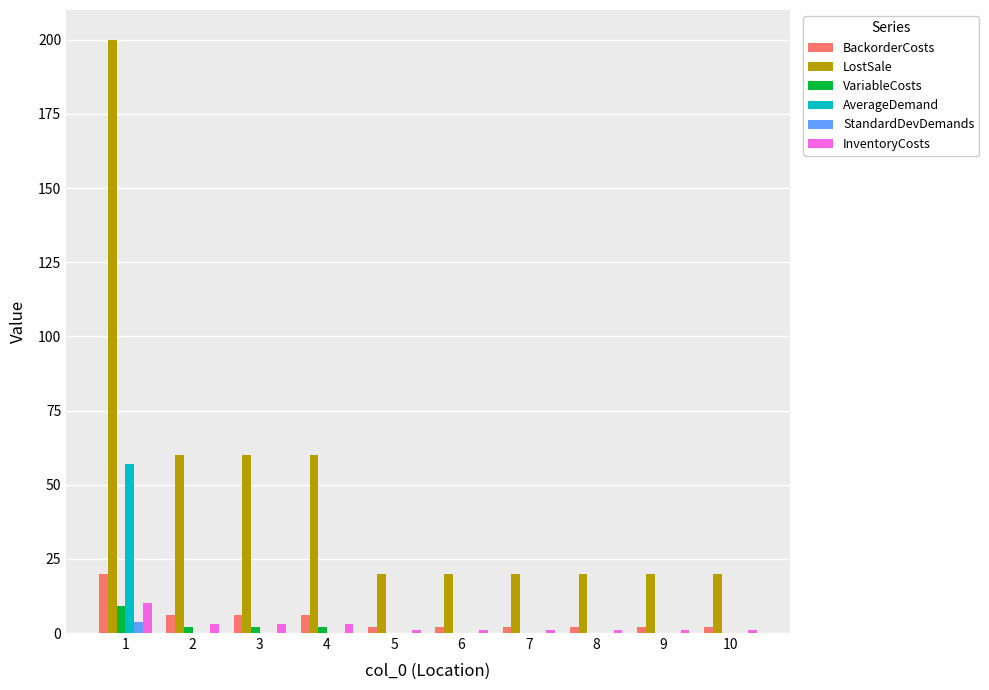

What is the highest value of the InventoryCosts series?

10.0